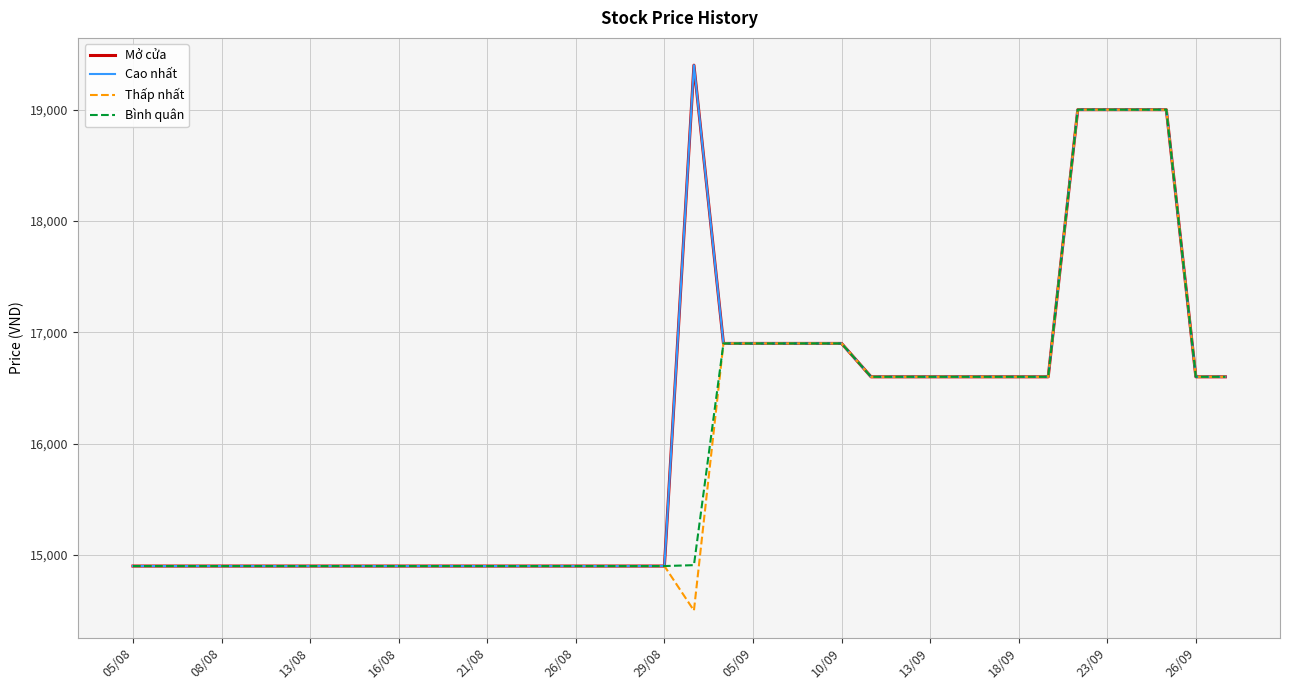

Which series has the largest total across all categories?

Mở cửa